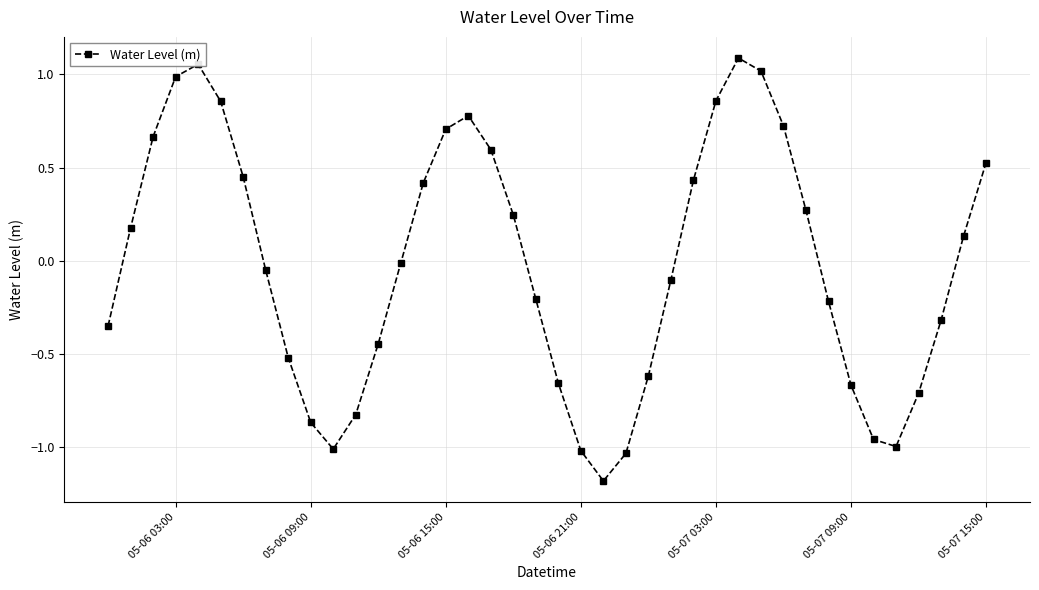

True or false: the data has more than 0 interior local peaks.

True